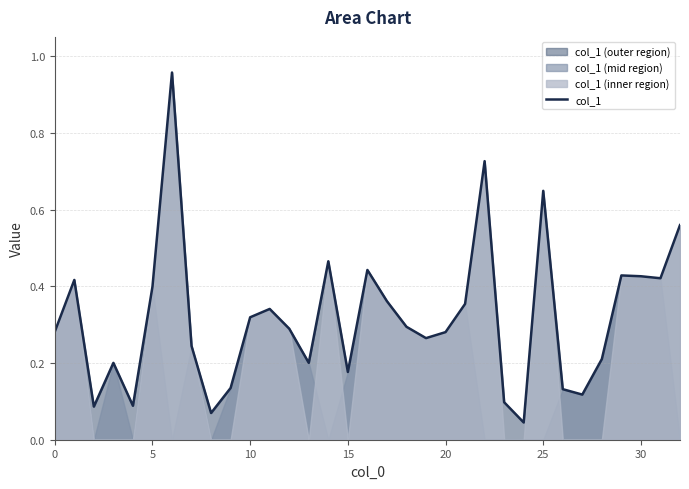

How many lines are shown in the chart?

1